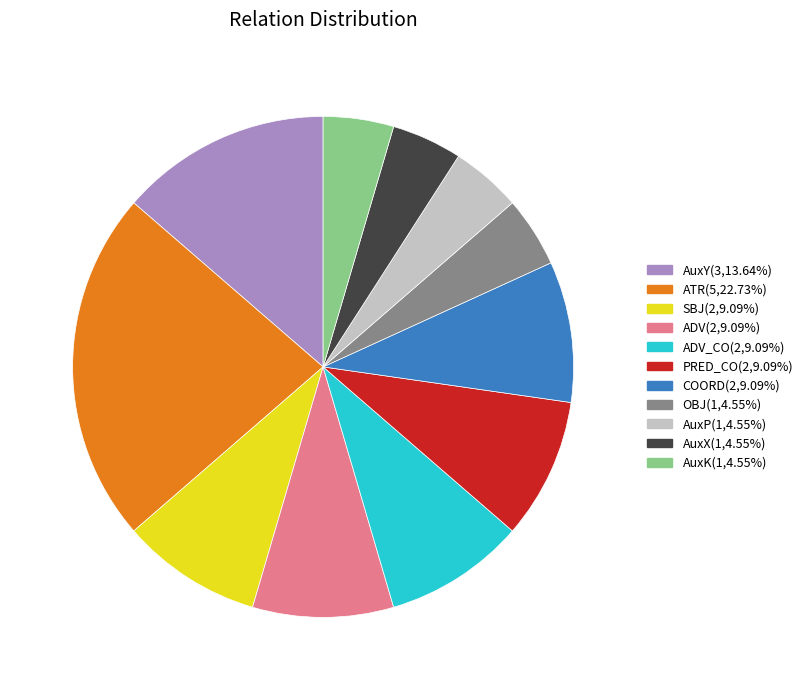

Is there a majority slice in this chart?

No